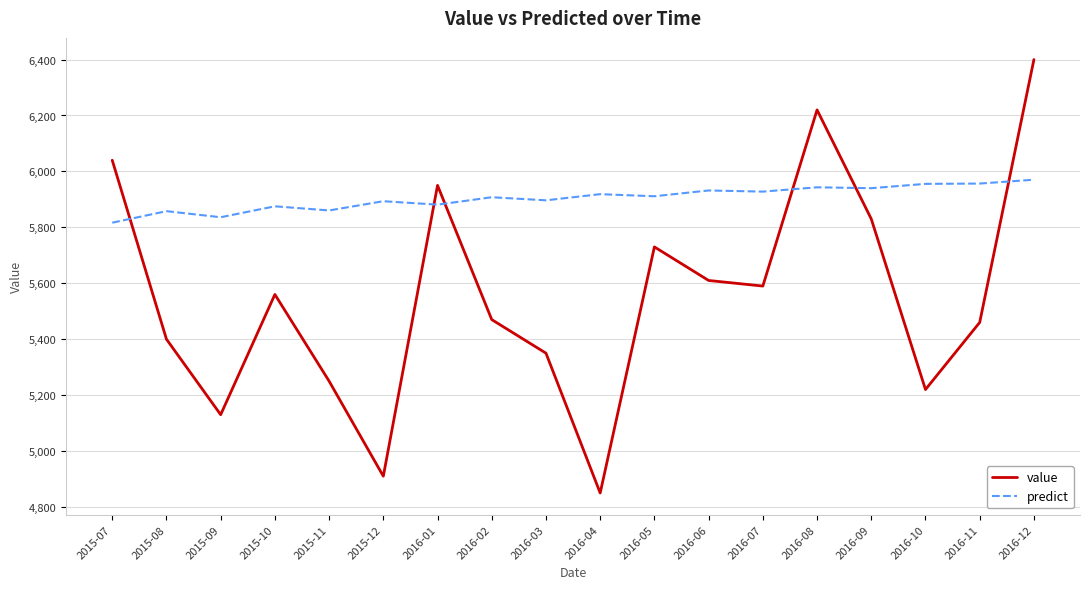

What position from the left is 2016-05?

11